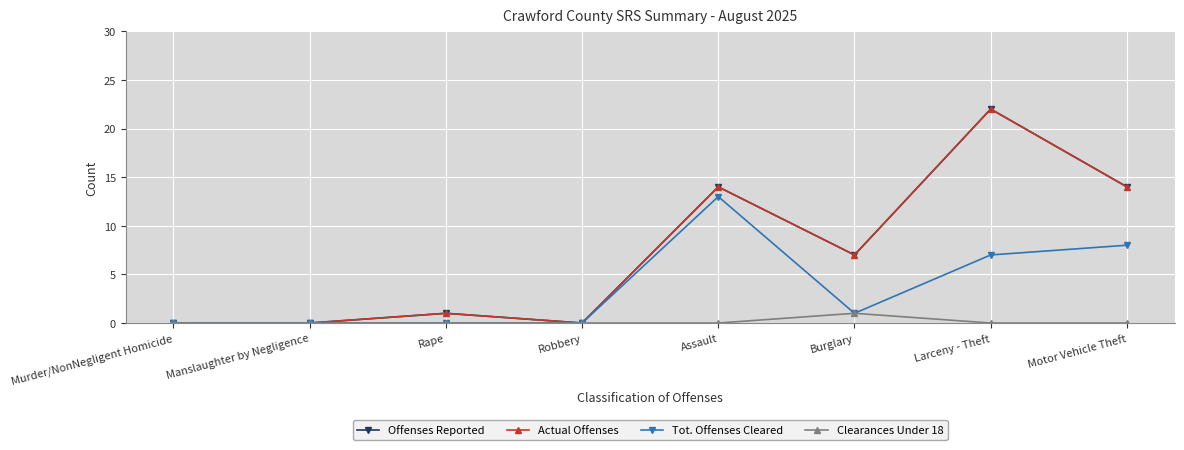

Which label corresponds to the largest value in the chart?

Larceny - Theft